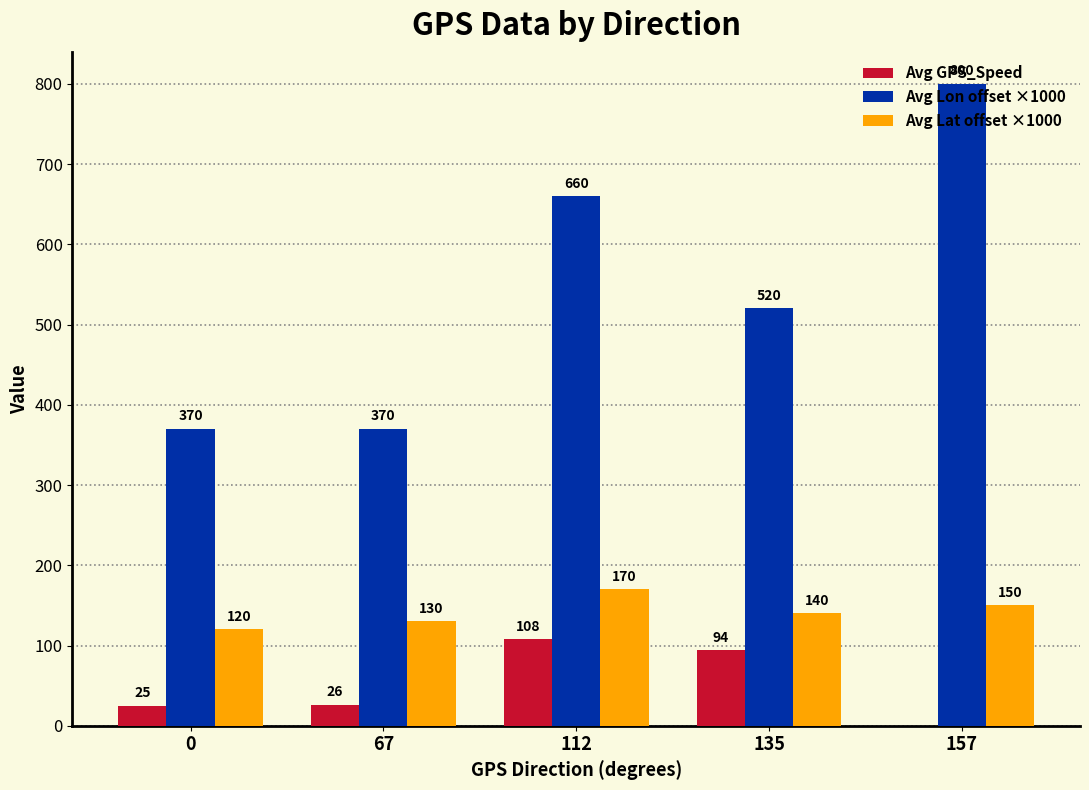

Is the value of Avg Lat offset ×1000 at 135 greater than the value of Avg Lon offset ×1000 at 157?

No